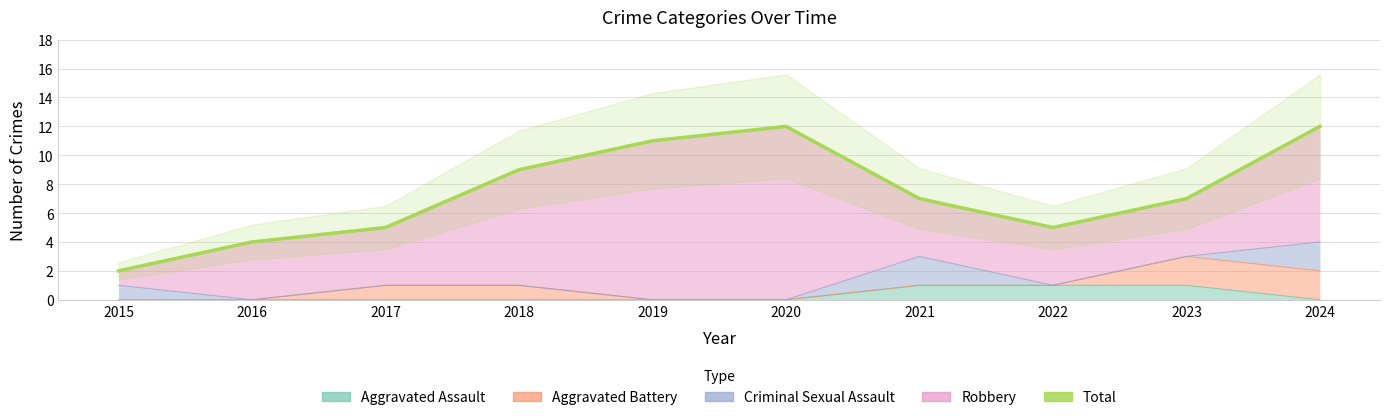

How many series are shown in this chart?

1